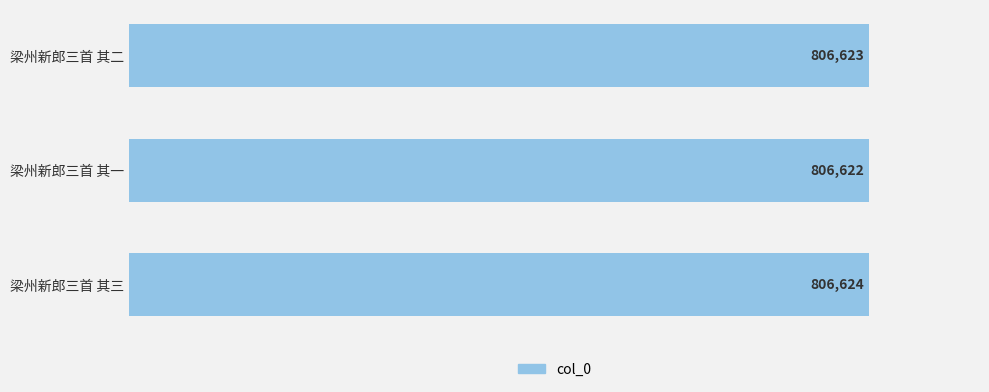

What is the sum of all values?

2419869